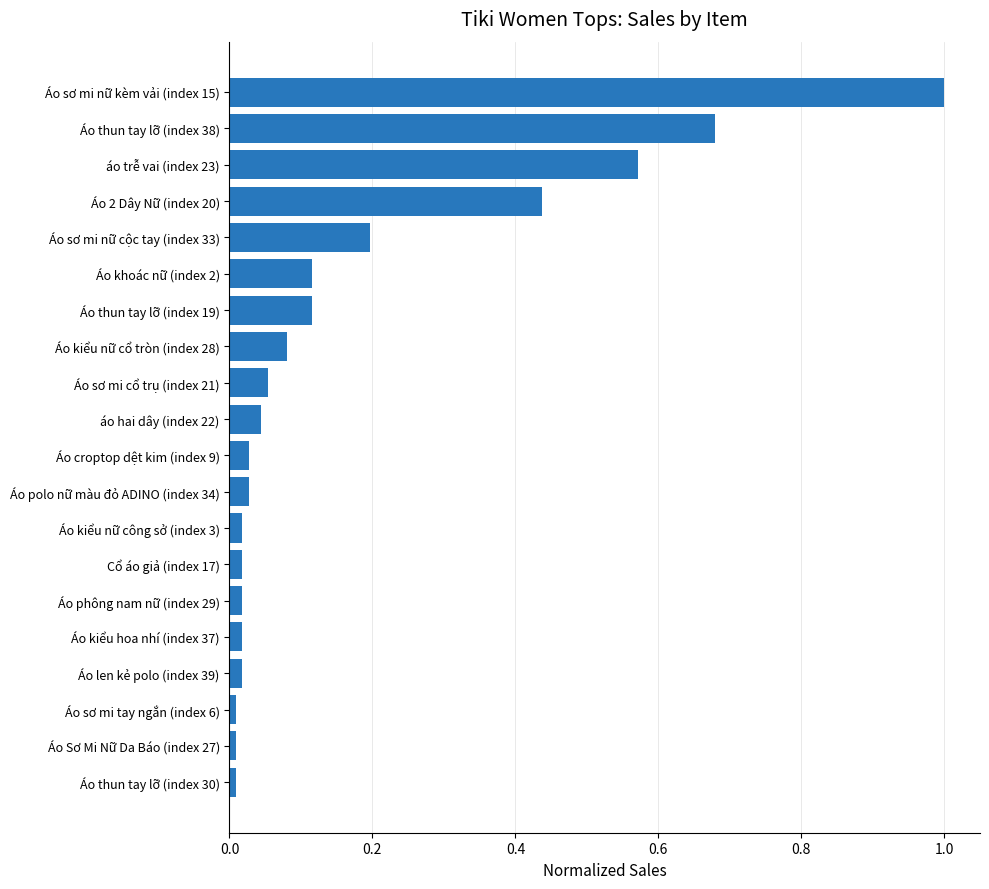

What position from the bottom is Áo sơ mi nữ cộc tay (index 33)?

16